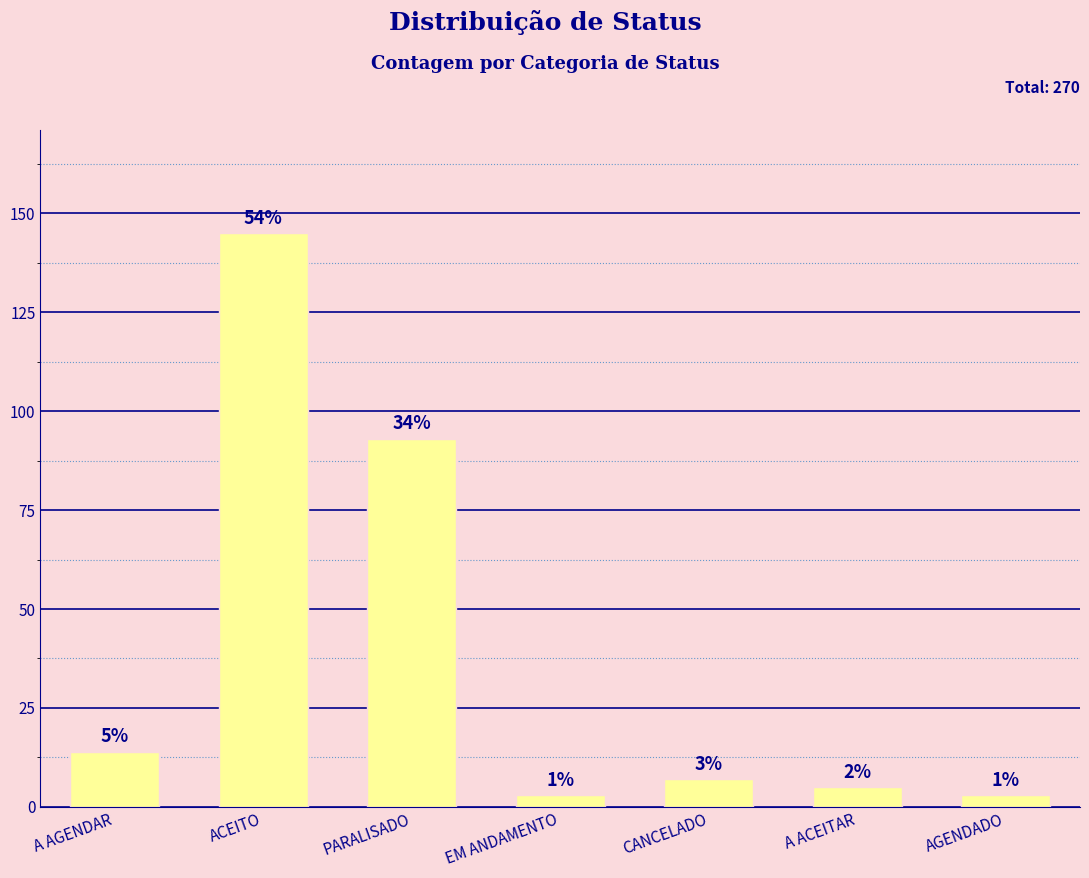

What is the difference between the values at A ACEITAR and A AGENDAR?

9